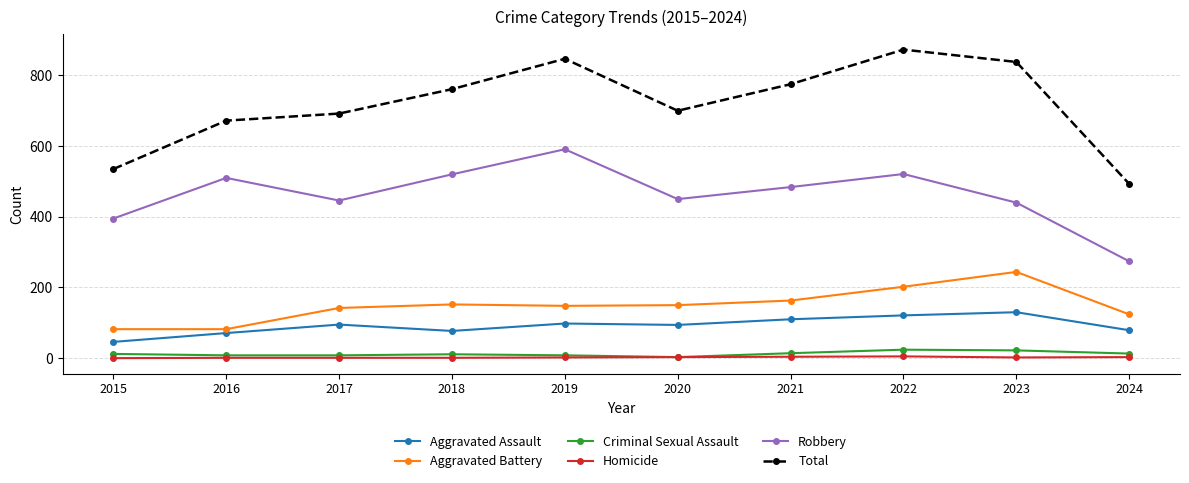

True or false: Aggravated Battery has a value of 152 at 2018.

True